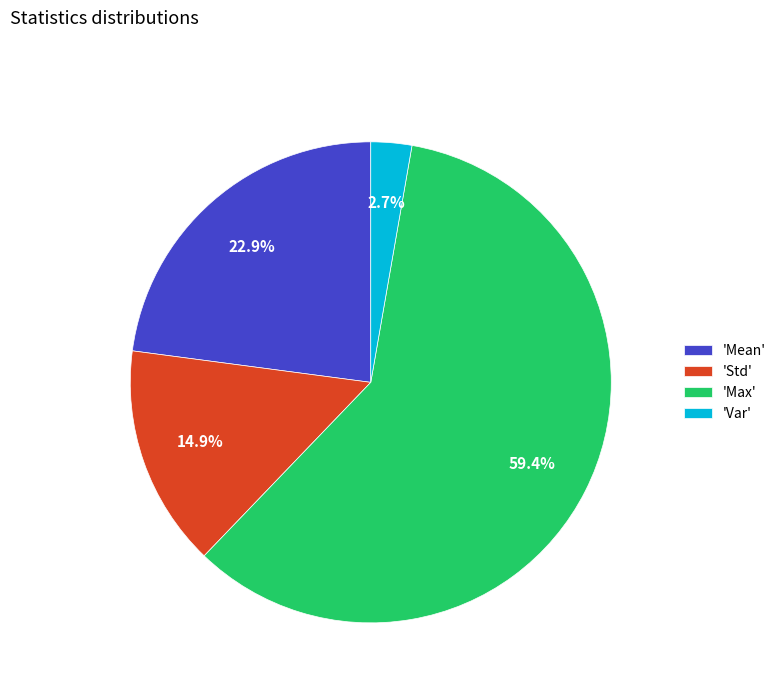

Which slice is the largest?

'Max'